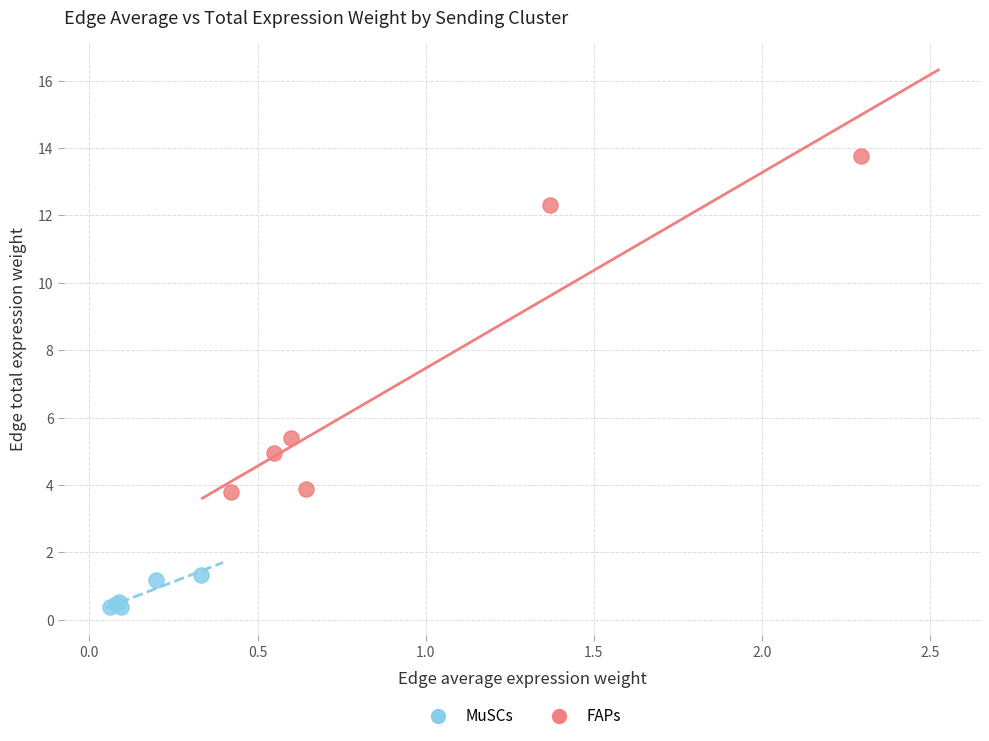

Which series reaches the minimum Y coordinate?

MuSCs